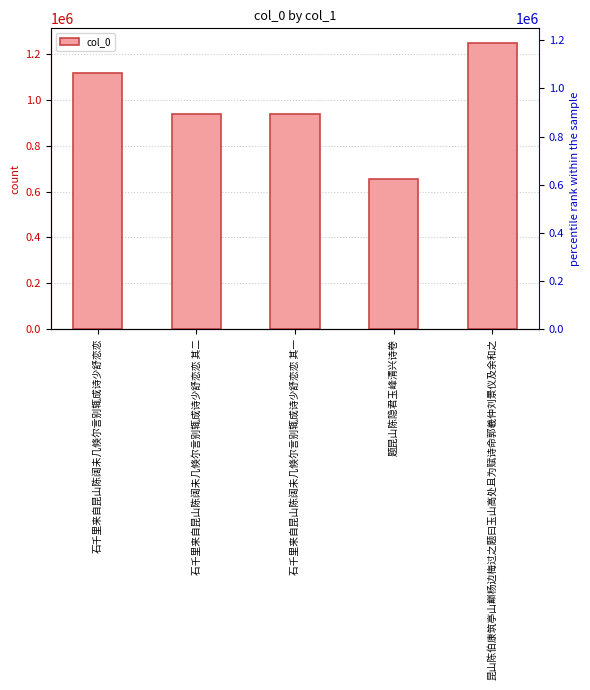

What value does the data have at 石千里来自昆山陈阔未几倏尔言别辄成诗少舒恋恋?

1118911